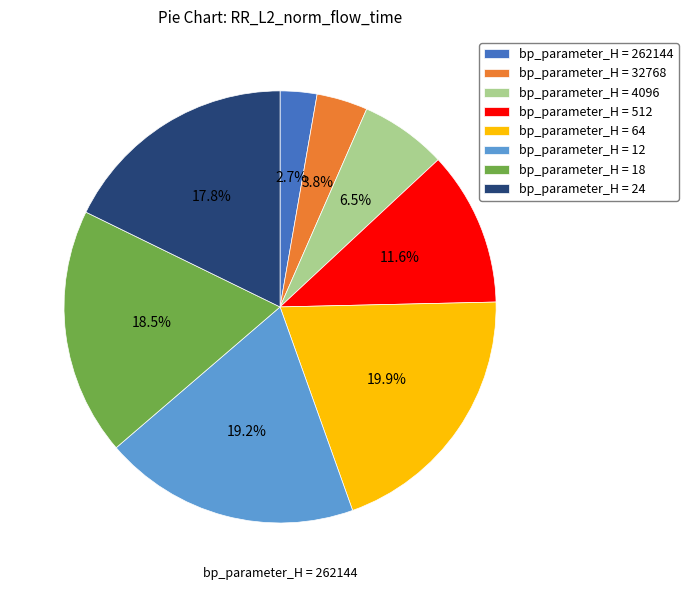

Is there a majority slice in this chart?

No